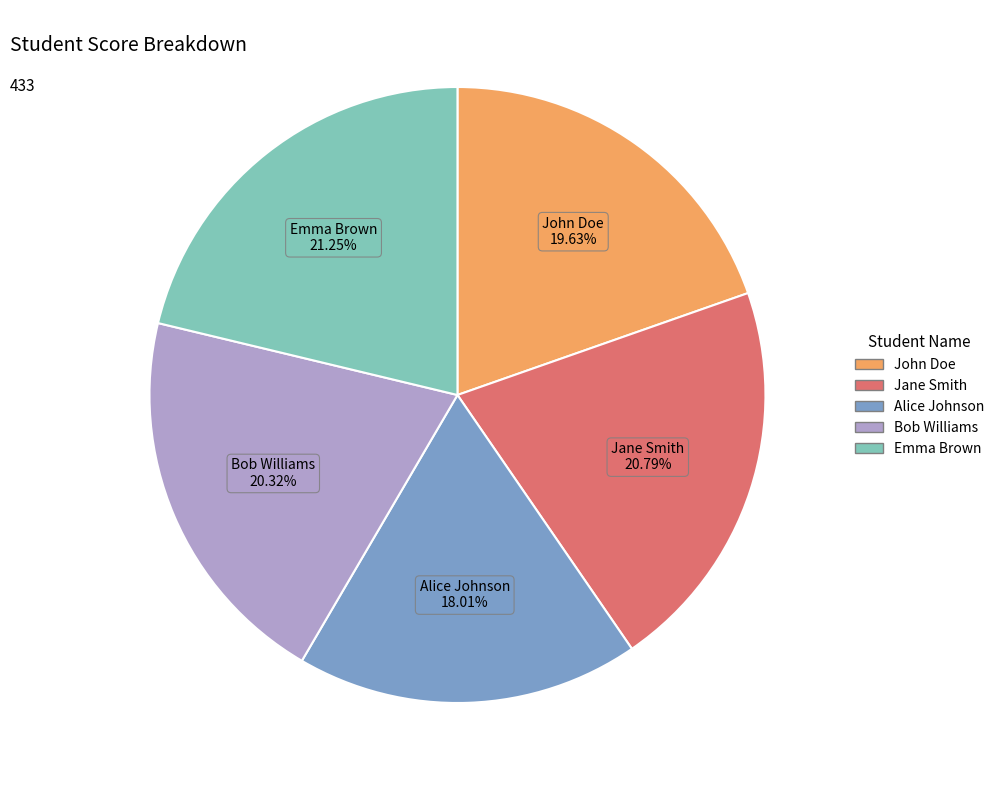

Approximately how many times larger is the value at Bob Williams compared to Alice Johnson?

1.1